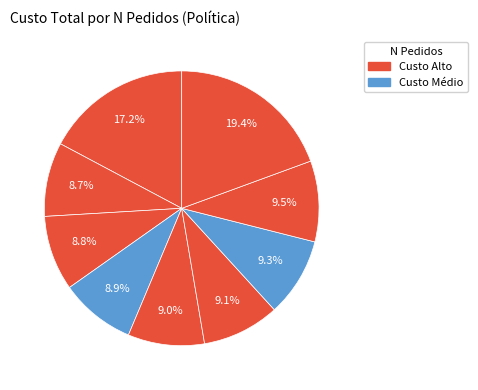

How many slices are in this pie chart?

9